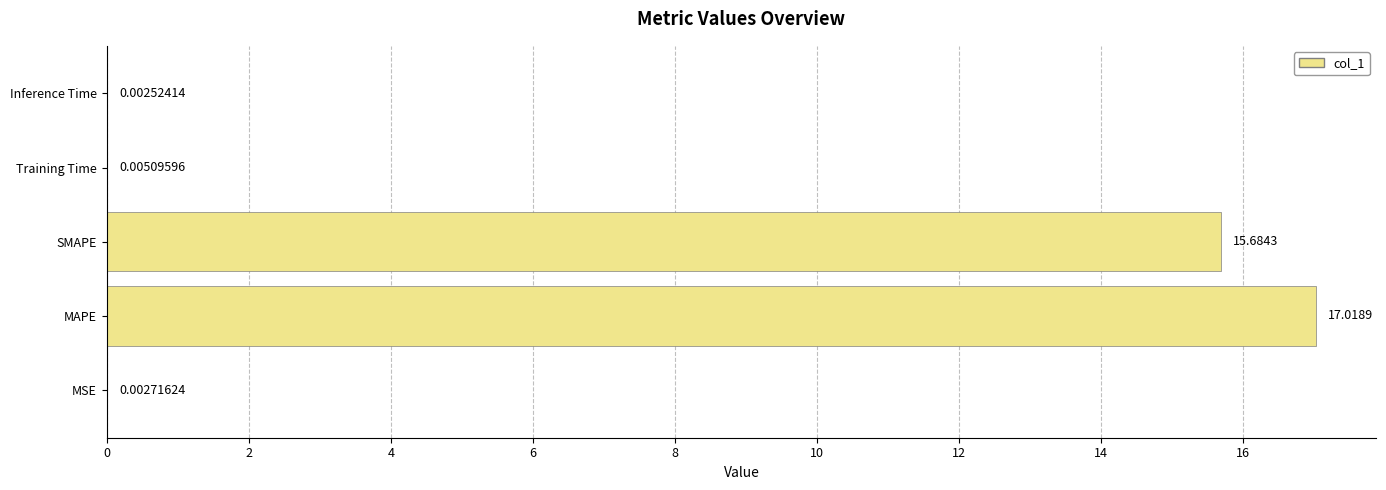

Are the bars horizontal?

Yes